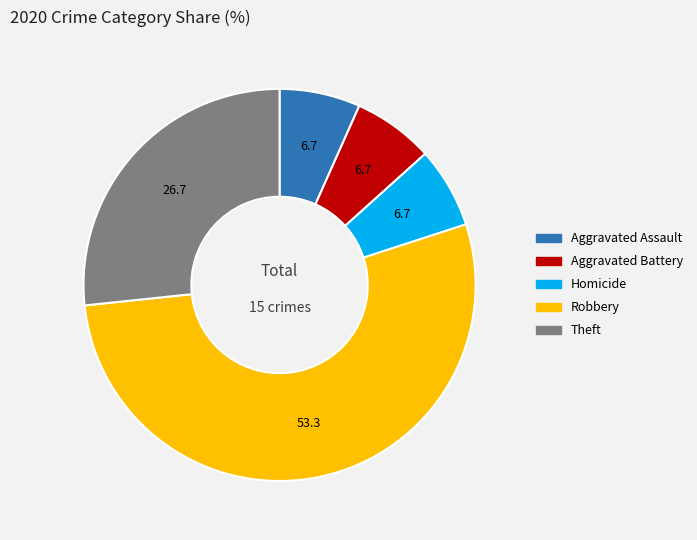

Does any single category account for the majority?

Yes